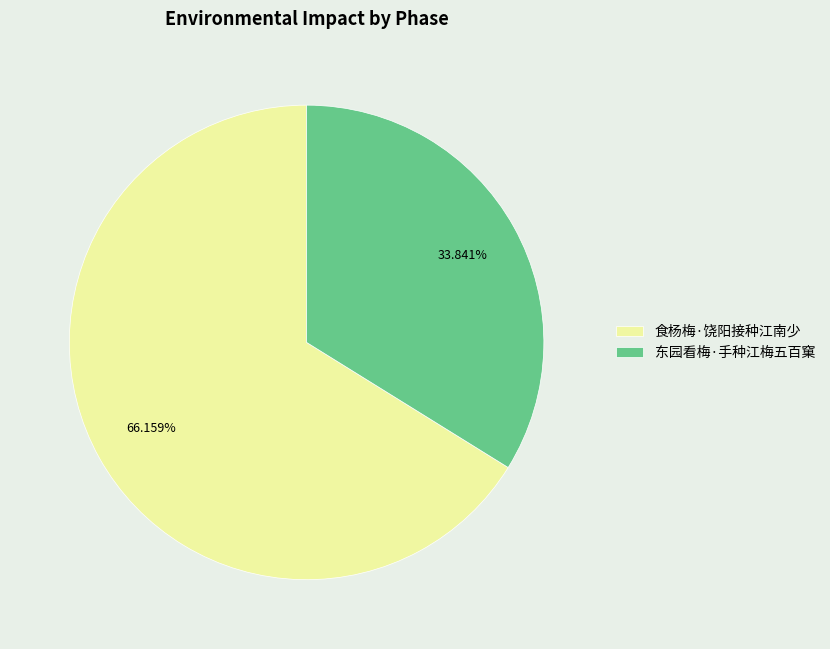

What is the ratio of the value at 东园看梅·手种江梅五百窠 to the value at 食杨梅·饶阳接种江南少?

0.5